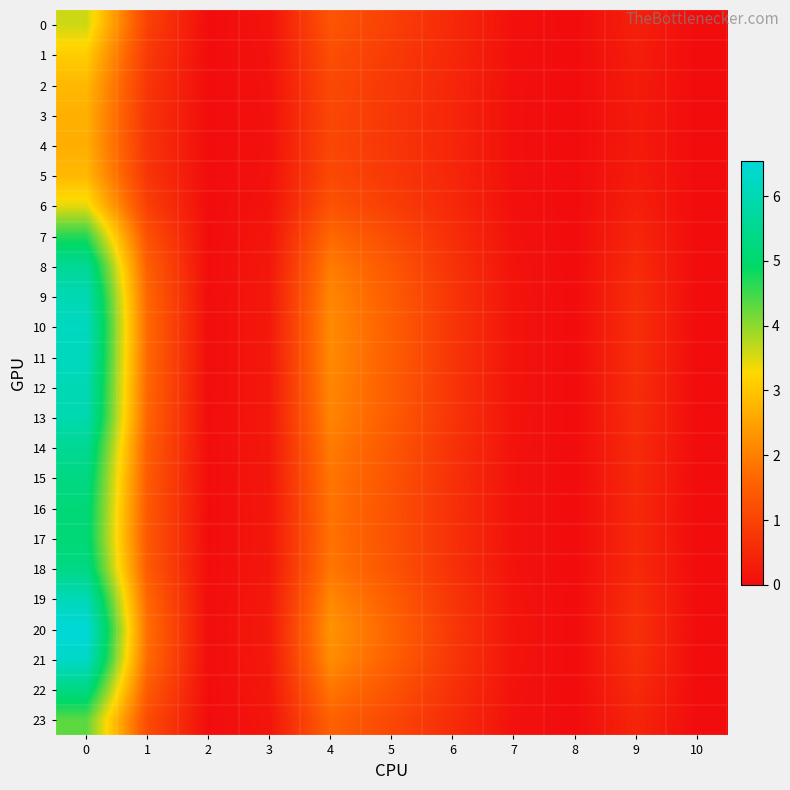

Reading left to right, what are all the values shown in this chart?

0: 0=3.6	1=1.0	2=0.0	3=0.1	4=1.3	5=0.9	6=0.5	7=0.1	8=0.0	9=0.4	10=0.0
1: 0=3.1	1=0.8	2=0.0	3=0.1	4=1.2	5=0.8	6=0.5	7=0.1	8=0.0	9=0.3	10=0.0
2: 0=2.8	1=0.8	2=0.0	3=0.1	4=1.1	5=0.8	6=0.5	7=0.1	8=0.0	9=0.3	10=0.0
3: 0=2.7	1=0.7	2=0.0	3=0.1	4=1.1	5=0.8	6=0.5	7=0.1	8=0.0	9=0.3	10=0.0
4: 0=2.7	1=0.7	2=0.0	3=0.1	4=1.1	5=0.8	6=0.5	7=0.1	8=0.0	9=0.3	10=0.0
5: 0=2.8	1=0.8	2=0.0	3=0.1	4=1.1	5=0.8	6=0.5	7=0.1	8=0.0	9=0.3	10=0.0
6: 0=3.4	1=0.9	2=0.0	3=0.1	4=1.3	5=0.9	6=0.5	7=0.1	8=0.0	9=0.3	10=0.0
7: 0=4.7	1=1.3	2=0.0	3=0.2	4=1.7	5=1.2	6=0.6	7=0.1	8=0.0	9=0.5	10=0.0
8: 0=5.6	1=1.5	2=0.0	3=0.2	4=2.0	5=1.4	6=0.7	7=0.1	8=0.0	9=0.6	10=0.0
9: 0=6.0	1=1.6	2=0.0	3=0.2	4=2.1	5=1.5	6=0.7	7=0.1	8=0.0	9=0.6	10=0.0
10: 0=6.2	1=1.7	2=0.0	3=0.2	4=2.2	5=1.5	6=0.8	7=0.1	8=0.0	9=0.6	10=0.0
11: 0=6.1	1=1.7	2=0.0	3=0.2	4=2.2	5=1.5	6=0.7	7=0.1	8=0.0	9=0.6	10=0.0
12: 0=6.0	1=1.6	2=0.0	3=0.2	4=2.1	5=1.5	6=0.7	7=0.1	8=0.0	9=0.6	10=0.0
13: 0=6.0	1=1.6	2=0.0	3=0.2	4=2.1	5=1.4	6=0.7	7=0.1	8=0.0	9=0.6	10=0.0
14: 0=5.6	1=1.5	2=0.0	3=0.2	4=2.0	5=1.4	6=0.7	7=0.1	8=0.0	9=0.6	10=0.0
15: 0=5.3	1=1.4	2=0.0	3=0.2	4=1.9	5=1.3	6=0.7	7=0.1	8=0.0	9=0.5	10=0.0
16: 0=5.2	1=1.4	2=0.0	3=0.2	4=1.8	5=1.3	6=0.7	7=0.1	8=0.0	9=0.5	10=0.0
17: 0=5.1	1=1.4	2=0.0	3=0.2	4=1.8	5=1.3	6=0.7	7=0.1	8=0.0	9=0.5	10=0.0
18: 0=5.3	1=1.4	2=0.0	3=0.2	4=1.9	5=1.3	6=0.7	7=0.1	8=0.0	9=0.5	10=0.0
19: 0=6.1	1=1.6	2=0.0	3=0.2	4=2.1	5=1.5	6=0.7	7=0.1	8=0.0	9=0.6	10=0.0
20: 0=6.5	1=1.8	2=0.0	3=0.2	4=2.3	5=1.6	6=0.8	7=0.1	8=0.0	9=0.7	10=0.0
21: 0=6.3	1=1.7	2=0.0	3=0.2	4=2.2	5=1.5	6=0.8	7=0.1	8=0.0	9=0.6	10=0.0
22: 0=5.3	1=1.4	2=0.0	3=0.2	4=1.9	5=1.3	6=0.7	7=0.1	8=0.0	9=0.5	10=0.0
23: 0=4.3	1=1.2	2=0.0	3=0.2	4=1.6	5=1.1	6=0.6	7=0.1	8=0.0	9=0.4	10=0.0